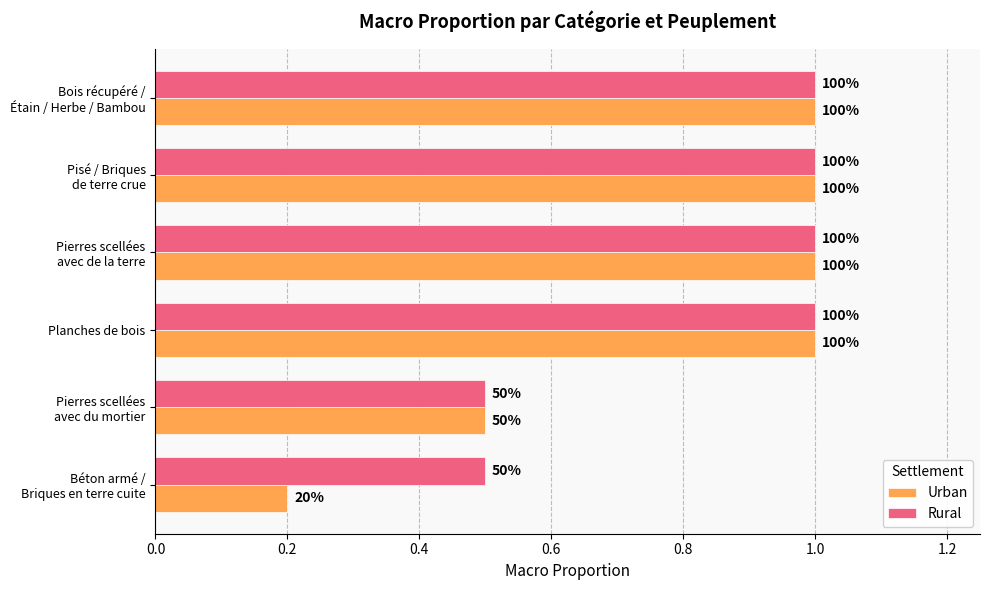

What are all the series names shown in the legend?

Urban, Rural